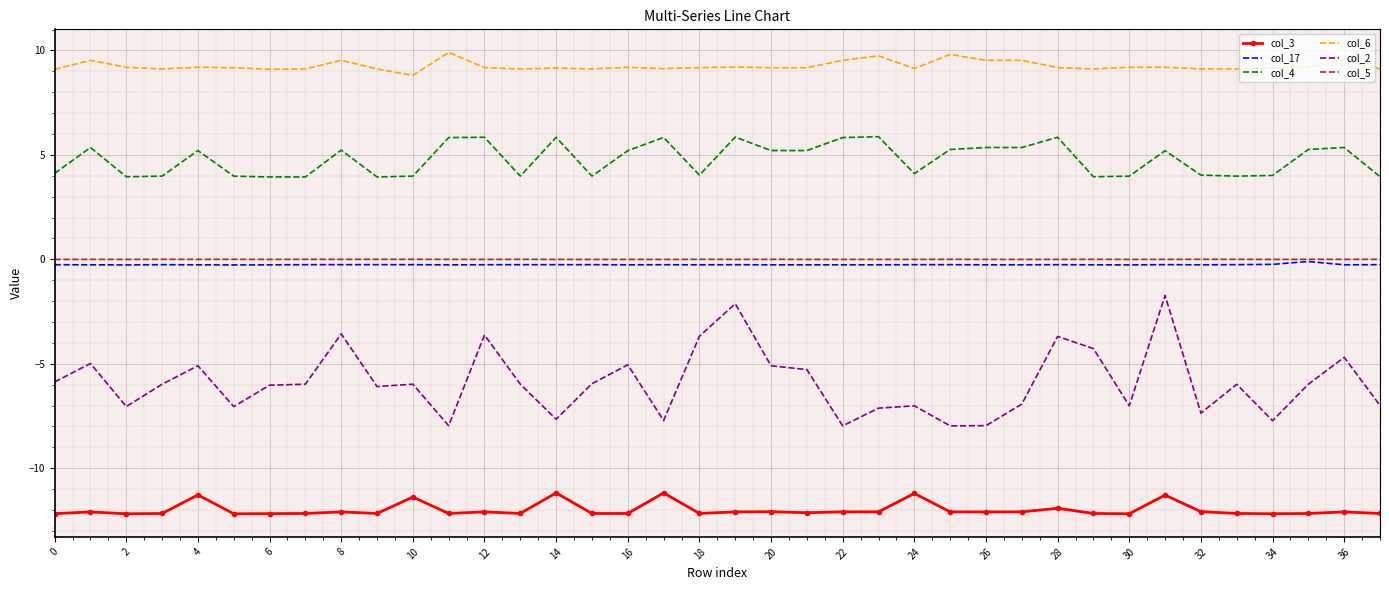

What are all the series names shown in the legend?

col_3, col_17, col_4, col_6, col_2, col_5